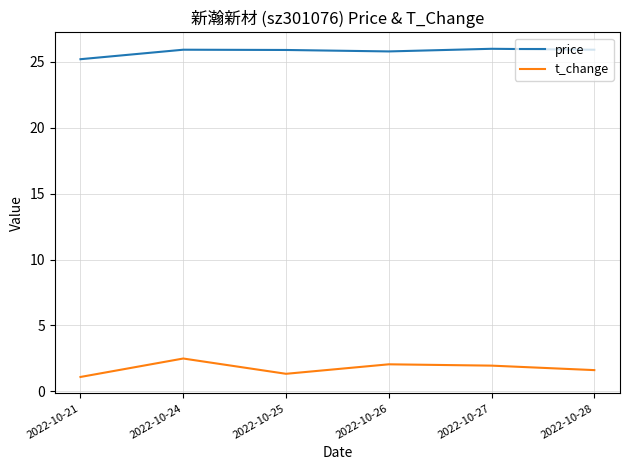

Rank the series by their maximum value, from highest to lowest.

price, t_change